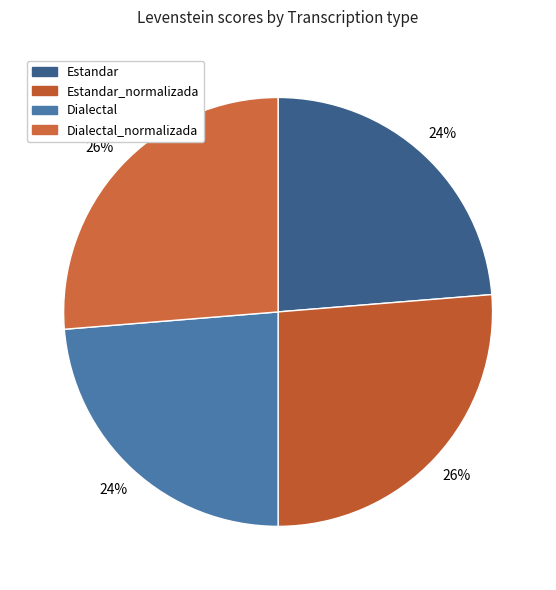

Which category has the biggest portion of the pie?

Estandar_normalizada